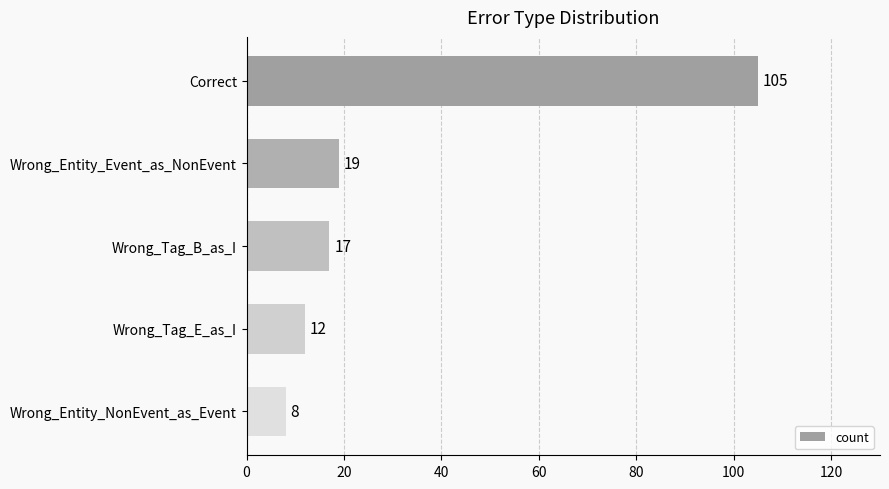

Reading top to bottom, list all the values displayed in this chart.

105	19	17	12	8